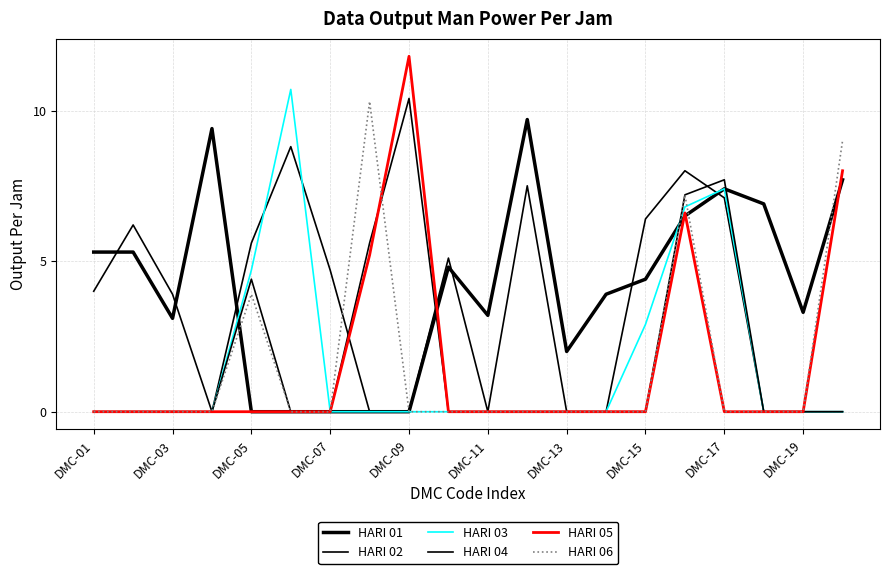

Does the chart have visible grid lines?

Yes